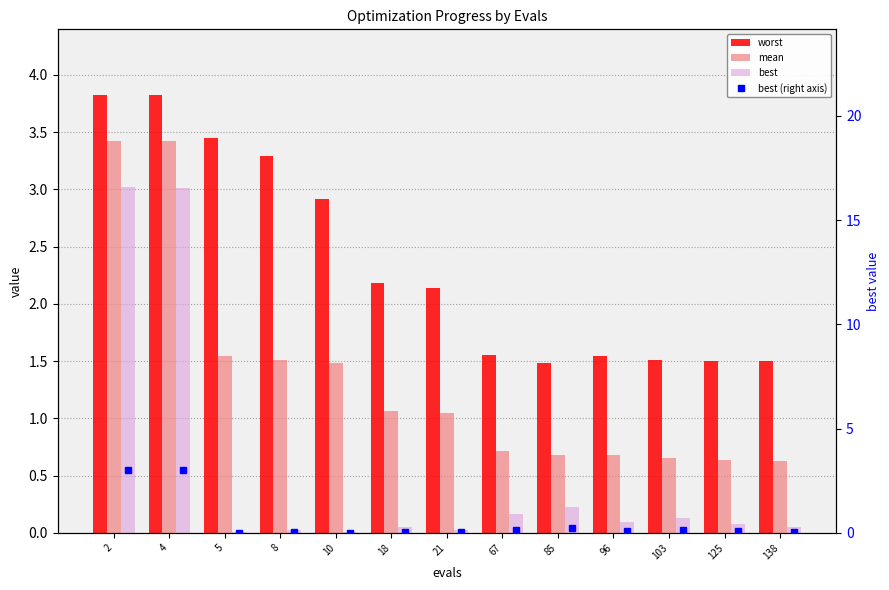

What is the difference between the best (right axis) values at 18 and 85?

0.2